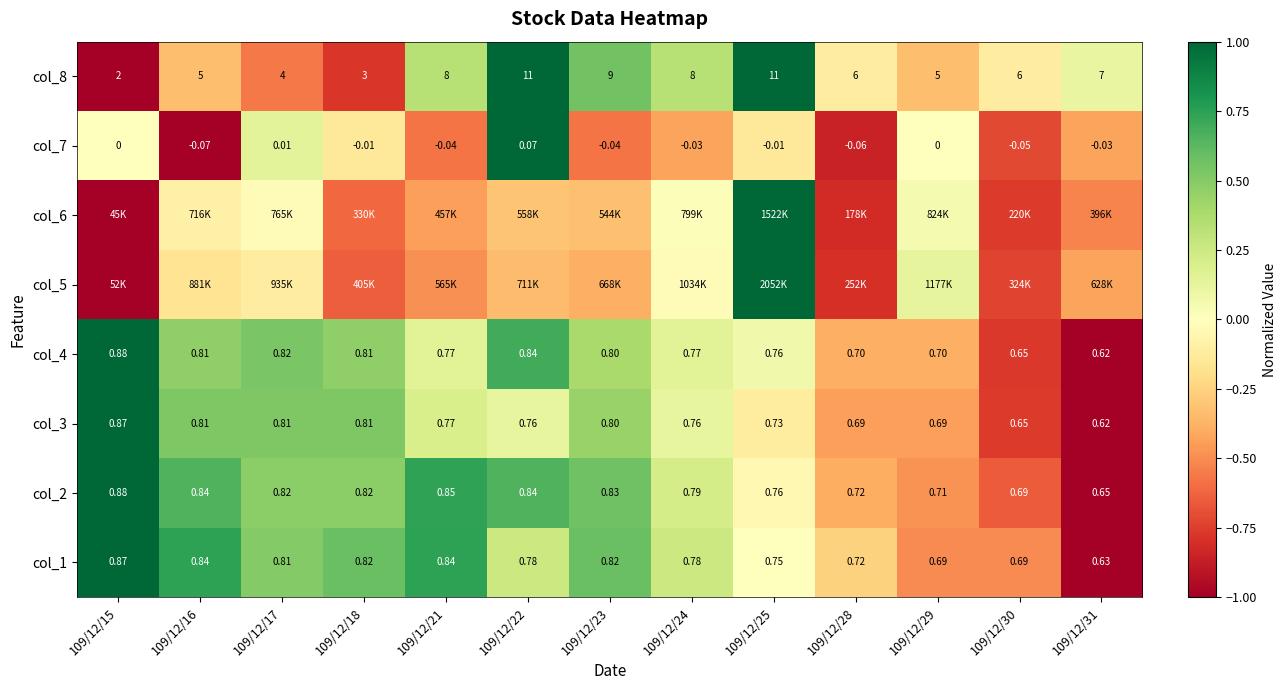

How many values in col_7 are below zero?

9